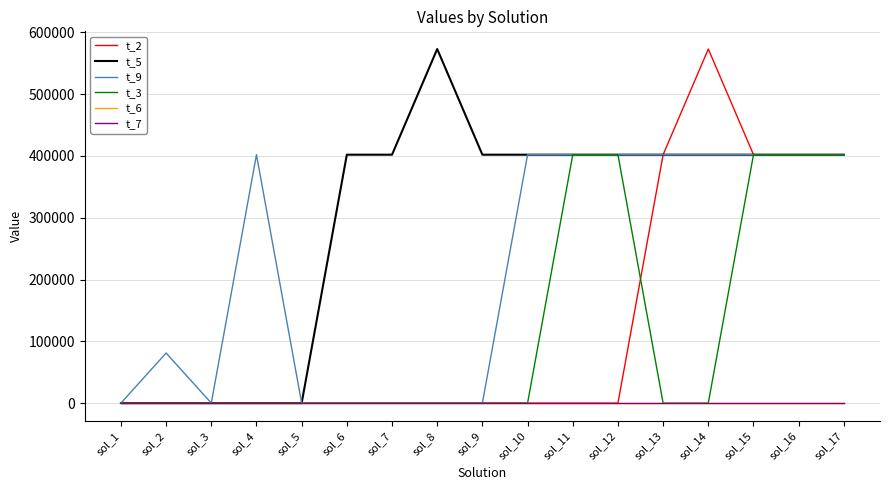

Does the chart have visible grid lines?

Yes